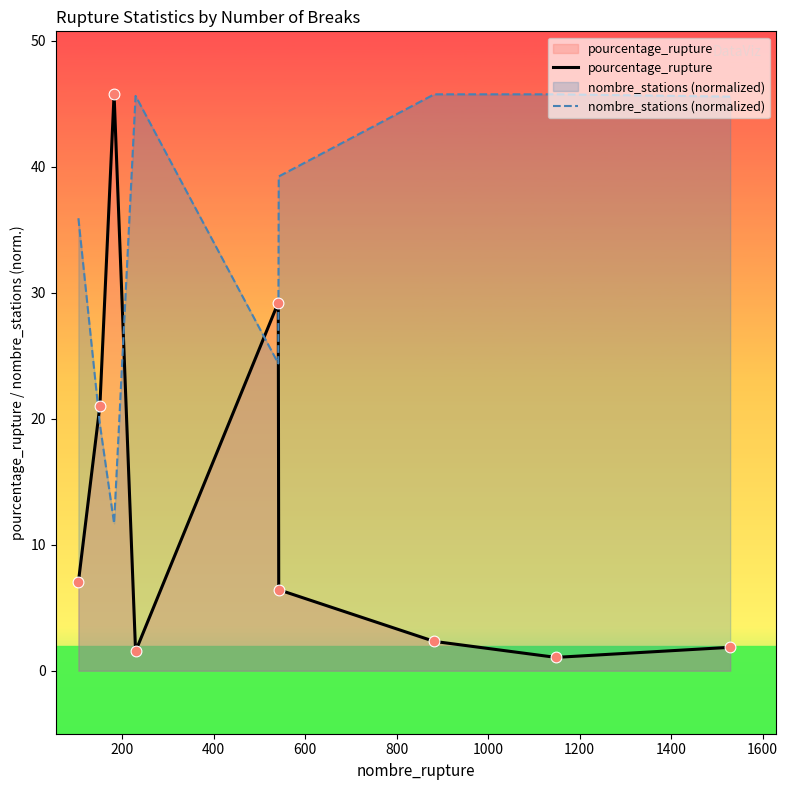

Which series has the widest spread of Y values?

pourcentage_rupture